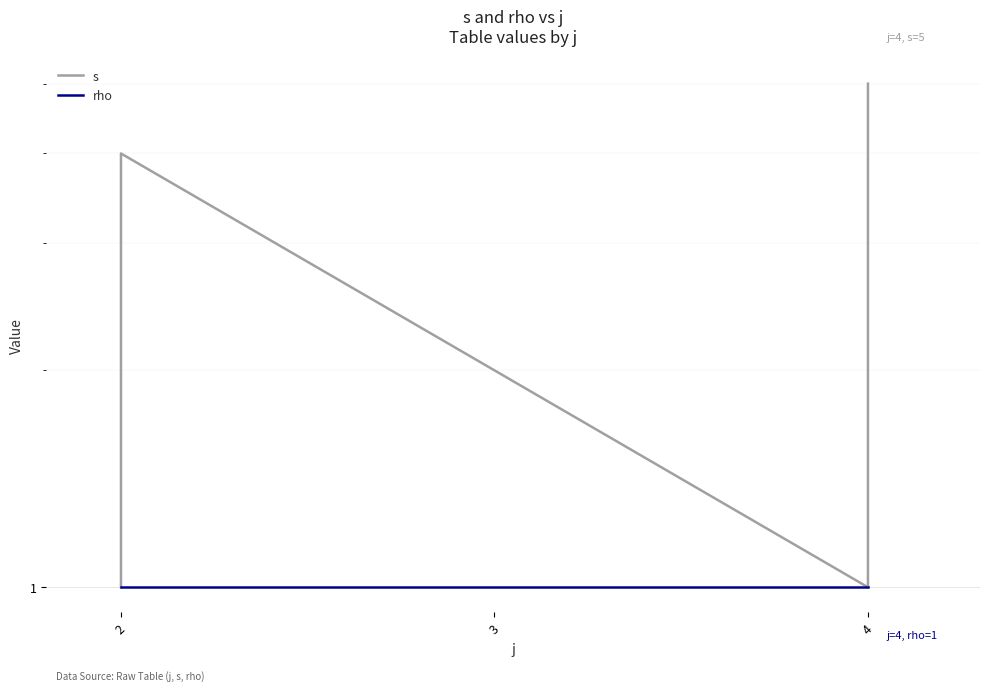

List the series in order of their peak value, lowest first.

rho, s